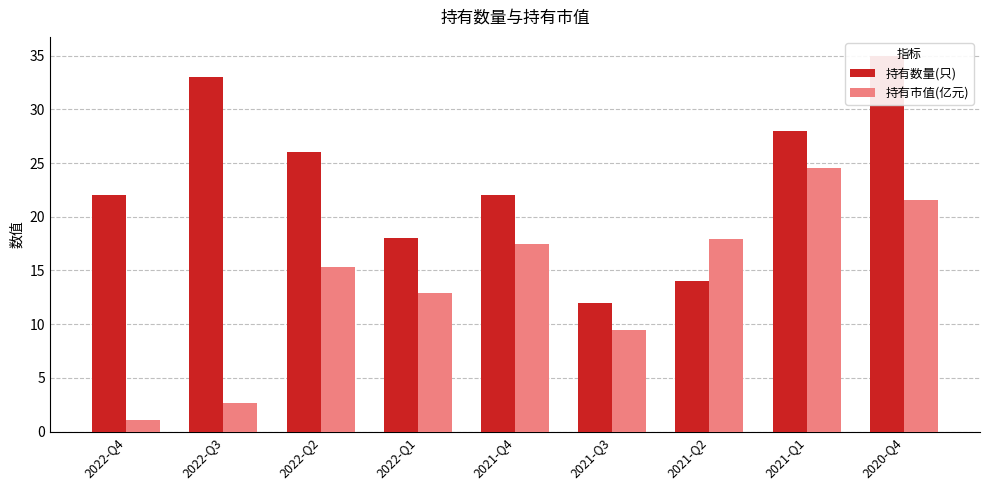

Which category has the lowest value in the 持有市值(亿元) series?

2022-Q4